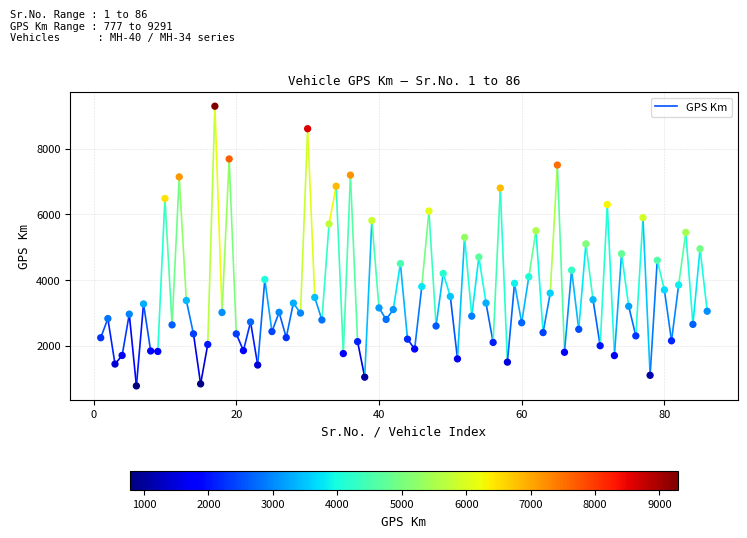

What is the range of X values (max minus min)?

85